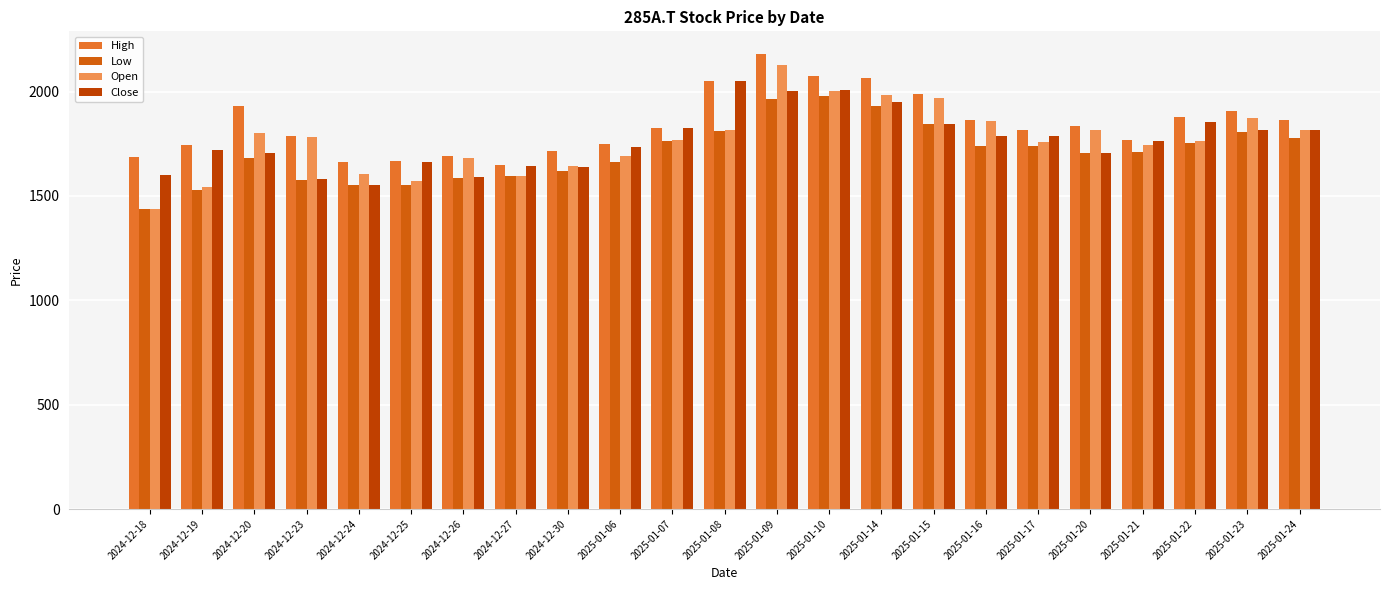

What is the sum of the Low values at 2024-12-18 and 2024-12-23?

3016